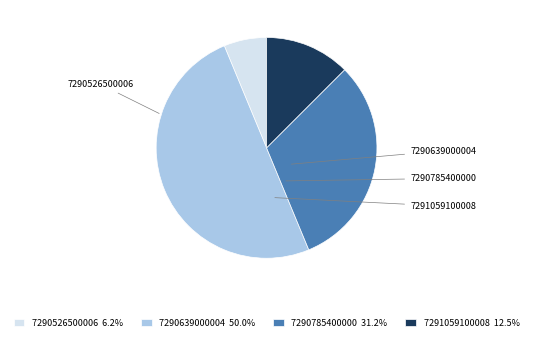

Combined, do 7290639000004 and 7291059100008 account for over 50%?

Yes